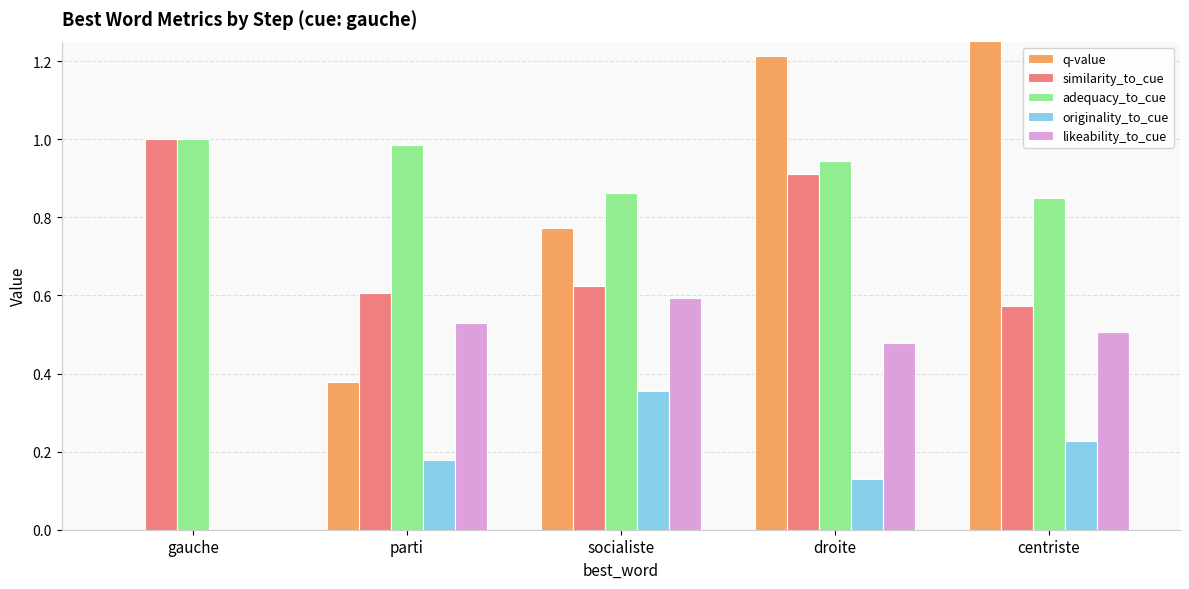

What is the spread (max minus min) of values at socialiste?

0.5